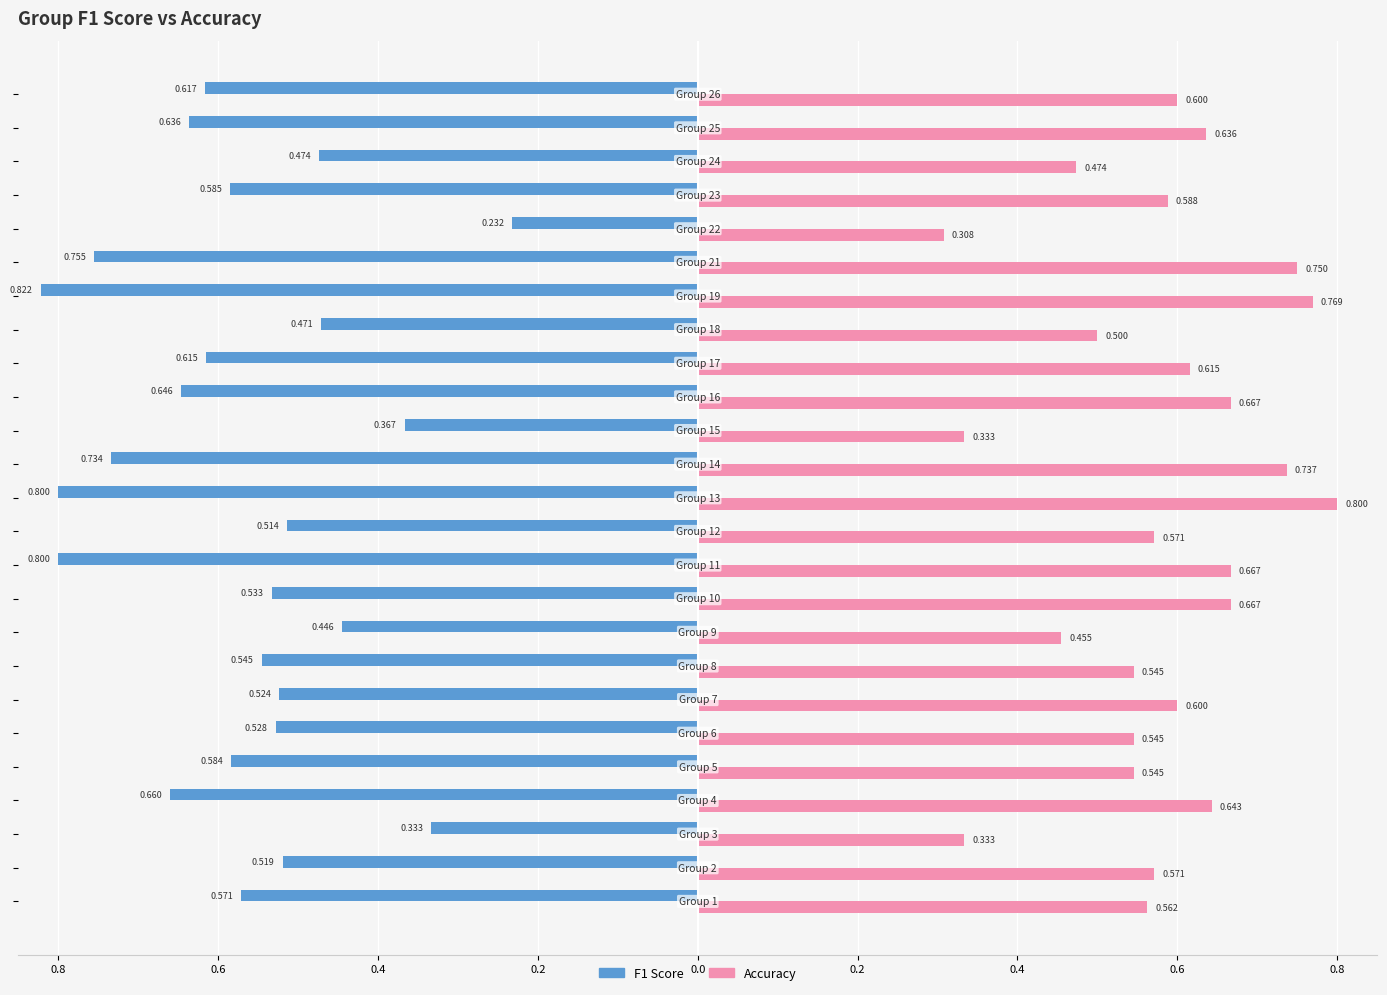

Reading right to left, transcribe all the data shown in this chart.

F1 Score: -0.6	-0.6	-0.5	-0.6	-0.2	-0.8	-0.8	-0.5	-0.6	-0.6	-0.4	-0.7	-0.8	-0.5	-0.8	-0.5	-0.4	-0.5	-0.5	-0.5	-0.6	-0.7	-0.3	-0.5	-0.6
Accuracy: 0.6	0.6	0.5	0.6	0.3	0.8	0.8	0.5	0.6	0.7	0.3	0.7	0.8	0.6	0.7	0.7	0.5	0.5	0.6	0.5	0.5	0.6	0.3	0.6	0.6